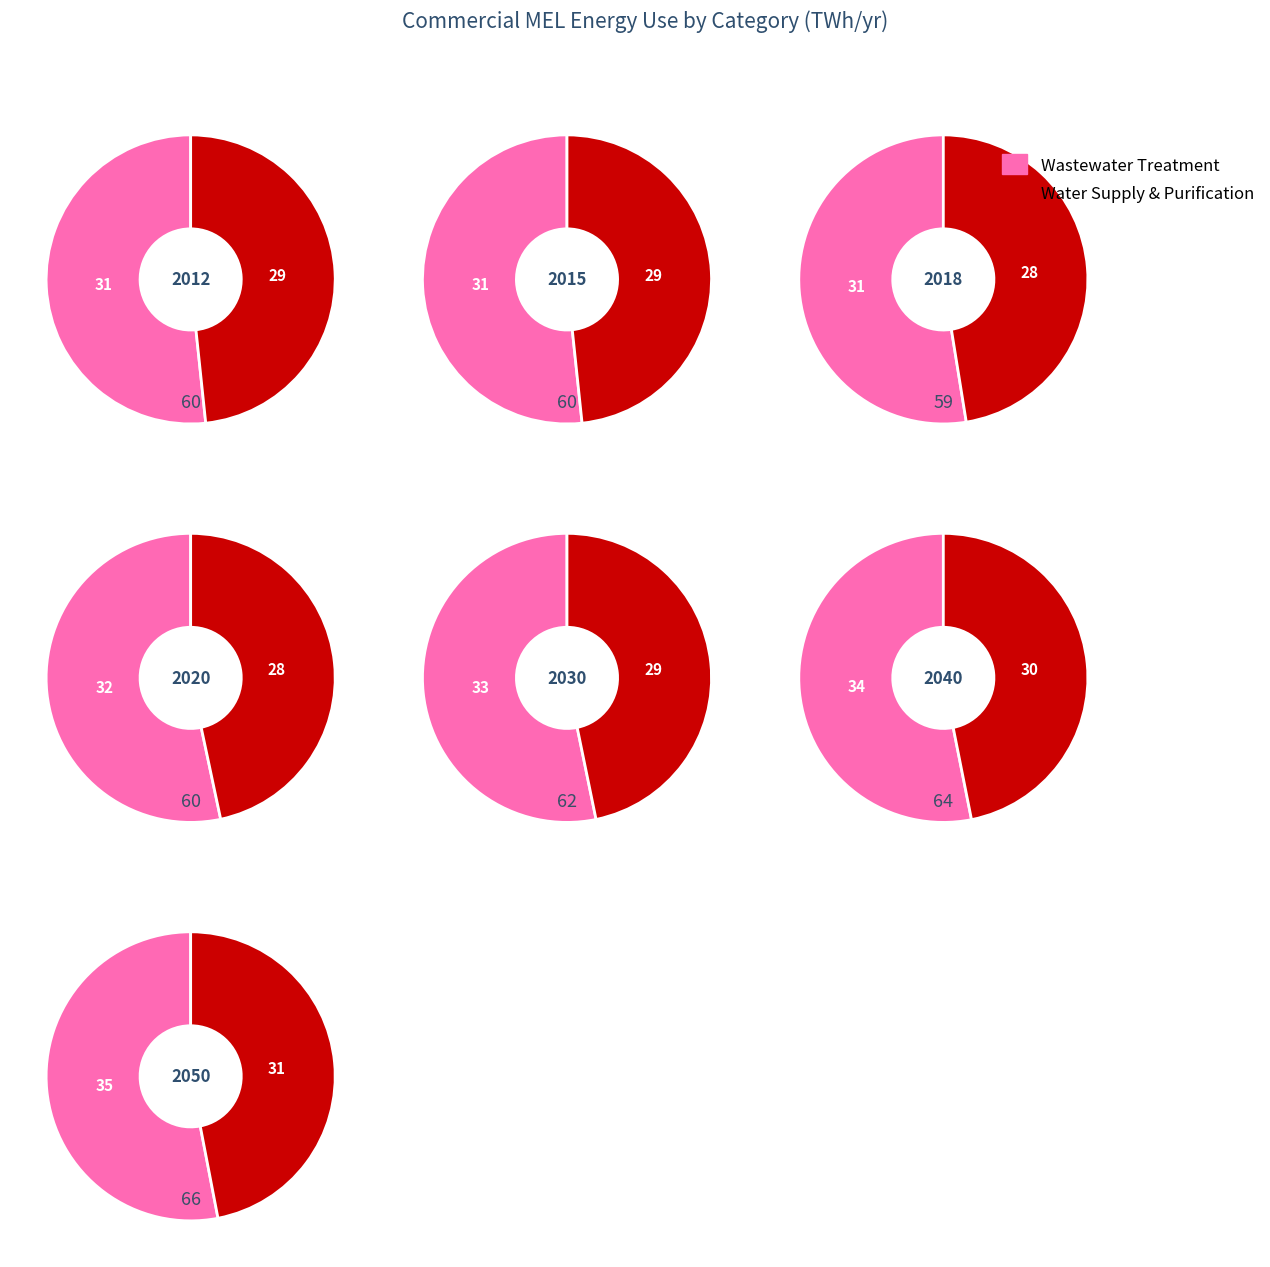

What percentage is the 2018 slice, to the nearest percent?

14%